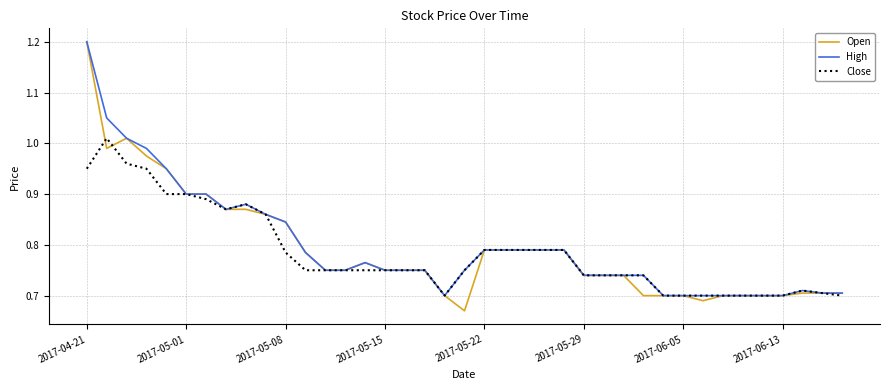

What is the maximum value for High?

1.2